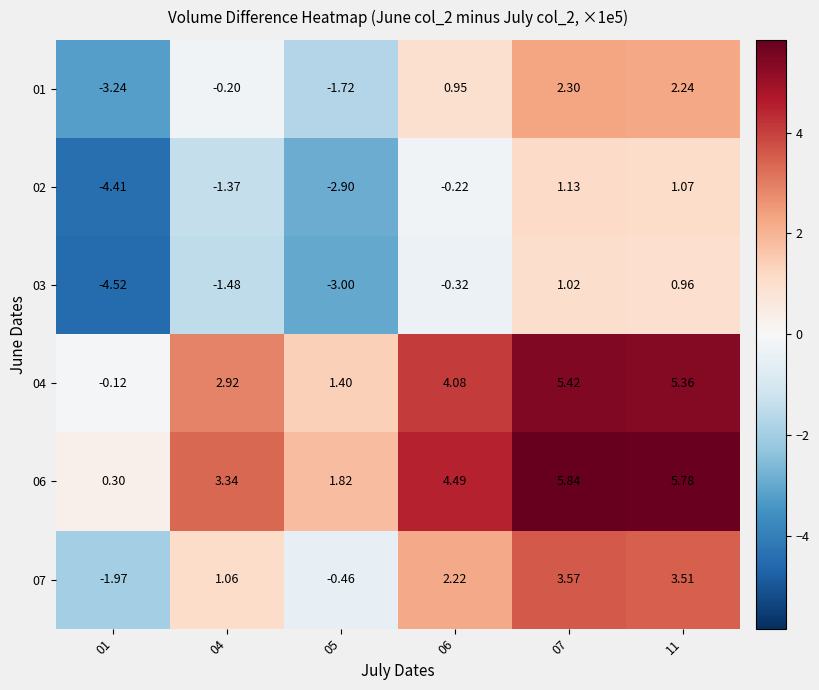

Is the value of 06 at 07 greater than the value of 02 at 07?

Yes